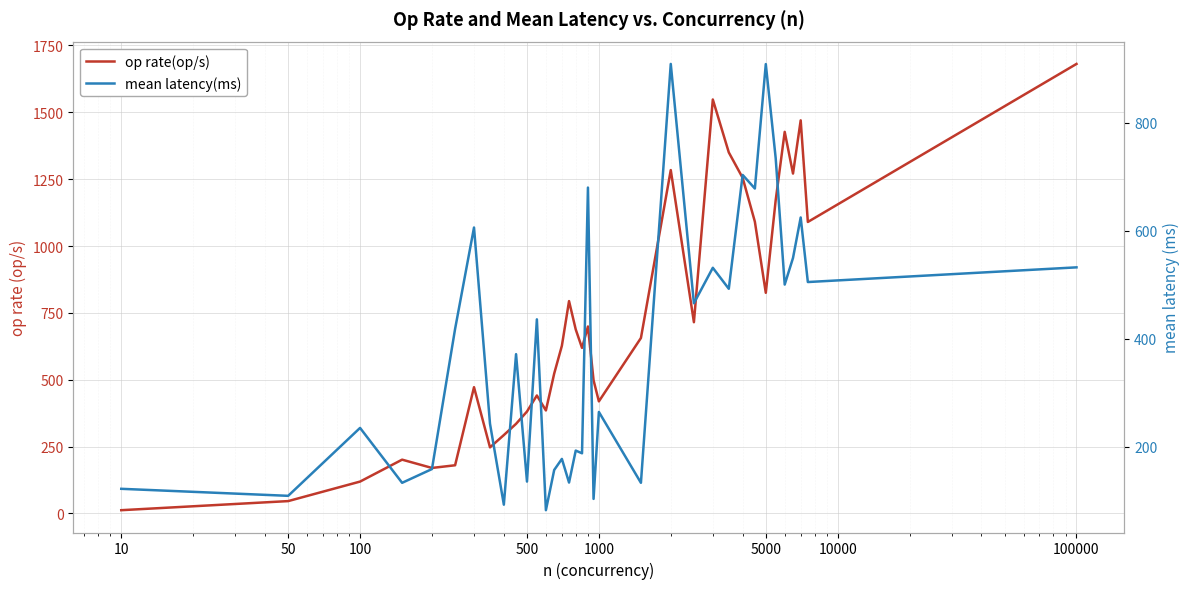

List the series in order of their overall mean, highest first.

op rate(op/s), mean latency(ms)